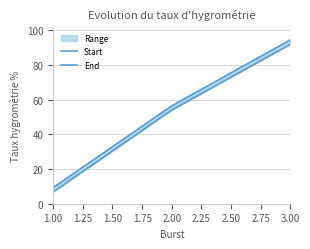

Which series has the largest total across all categories?

End